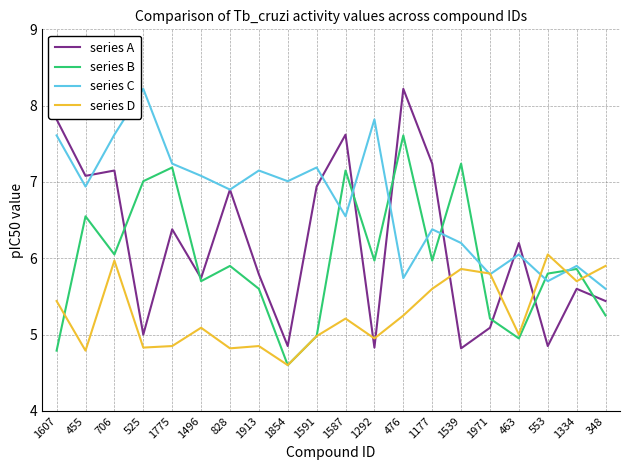

At which label does series B reach its minimum?

1854